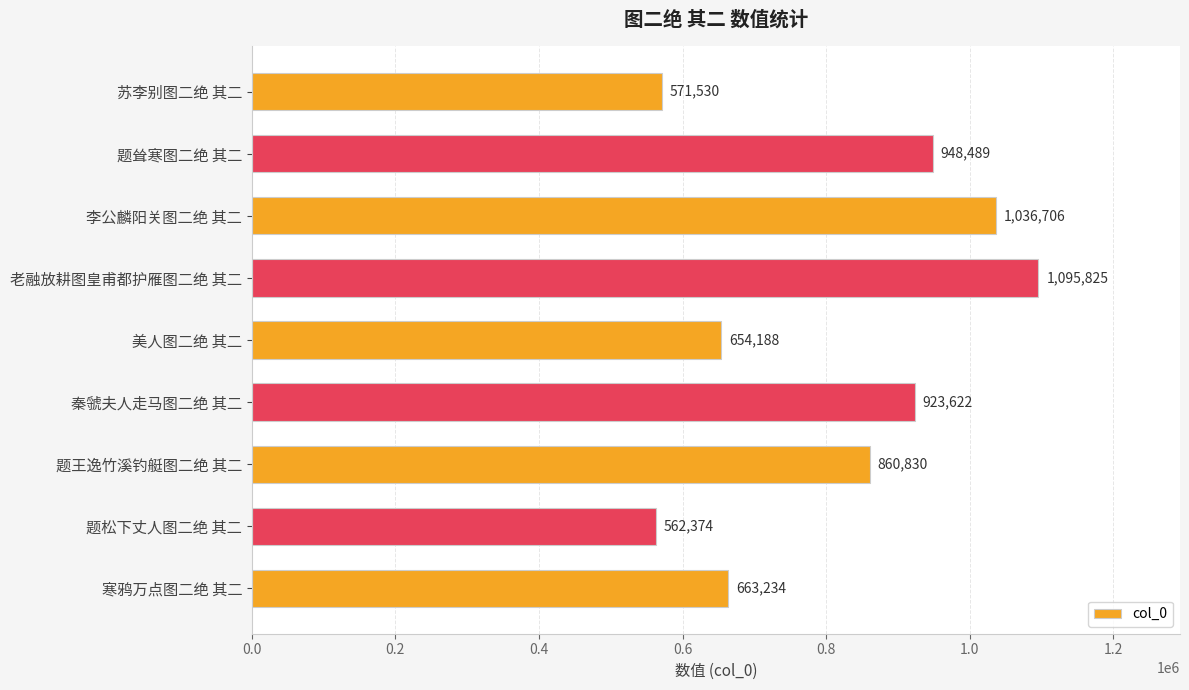

Approximately how many times larger is the value at 苏李别图二绝 其二 compared to 李公麟阳关图二绝 其二?

0.6